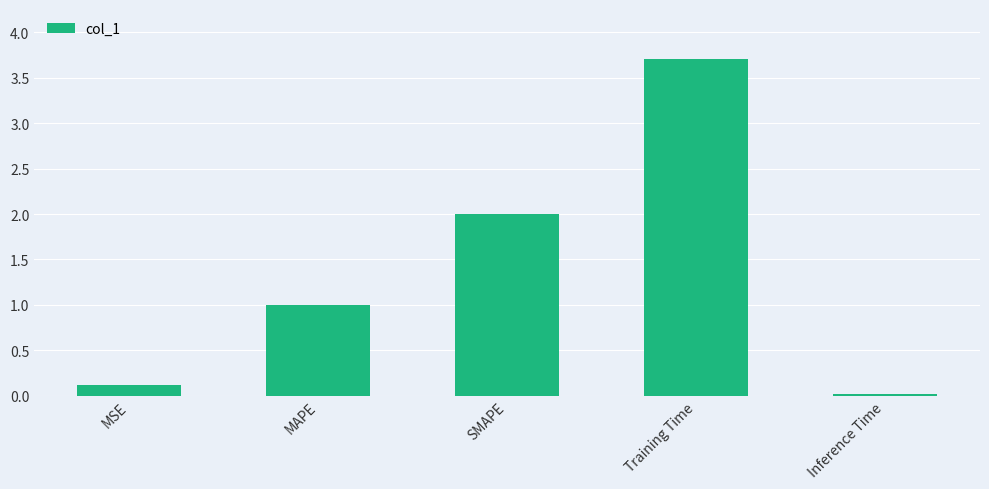

What is the value of the 2nd bar from the left?

1.0